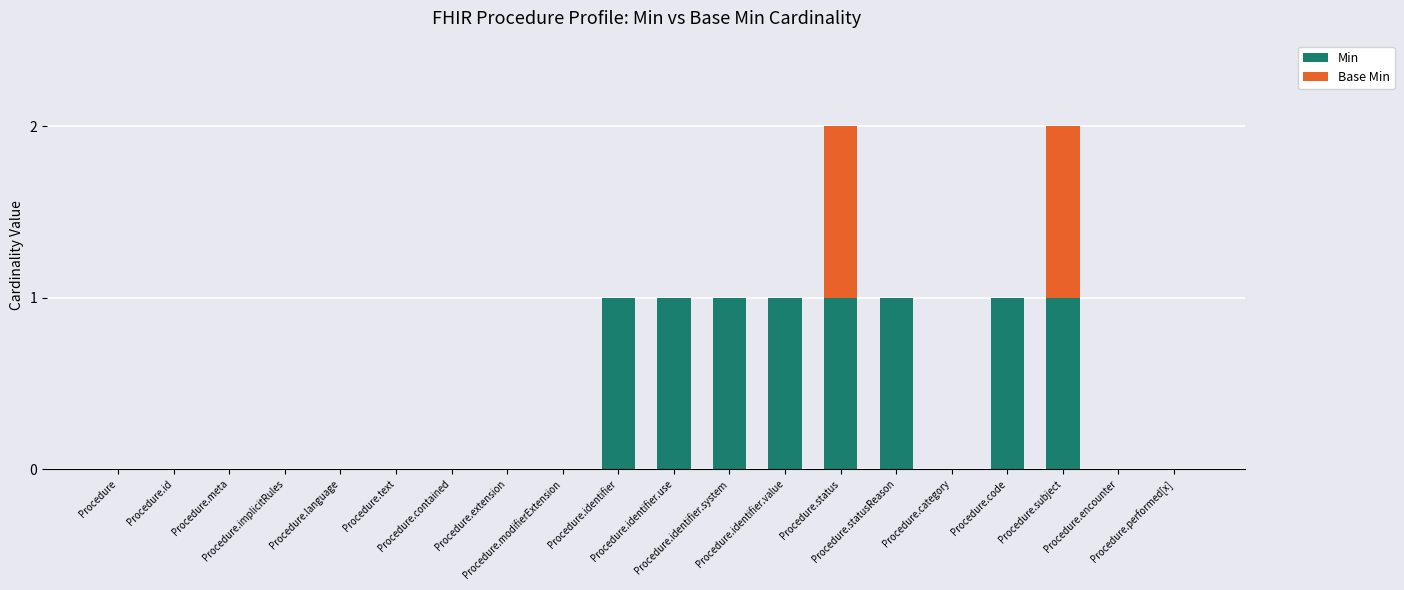

Does the chart contain stacked bars?

Yes